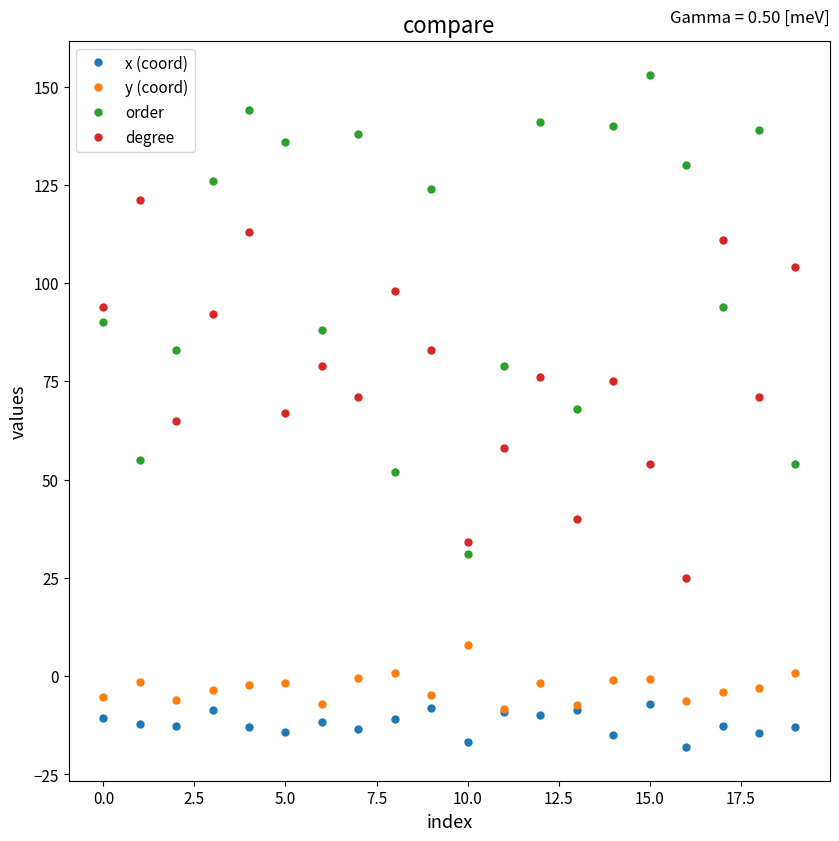

In degree, how many points are lower than both neighbors (excluding endpoints)?

7